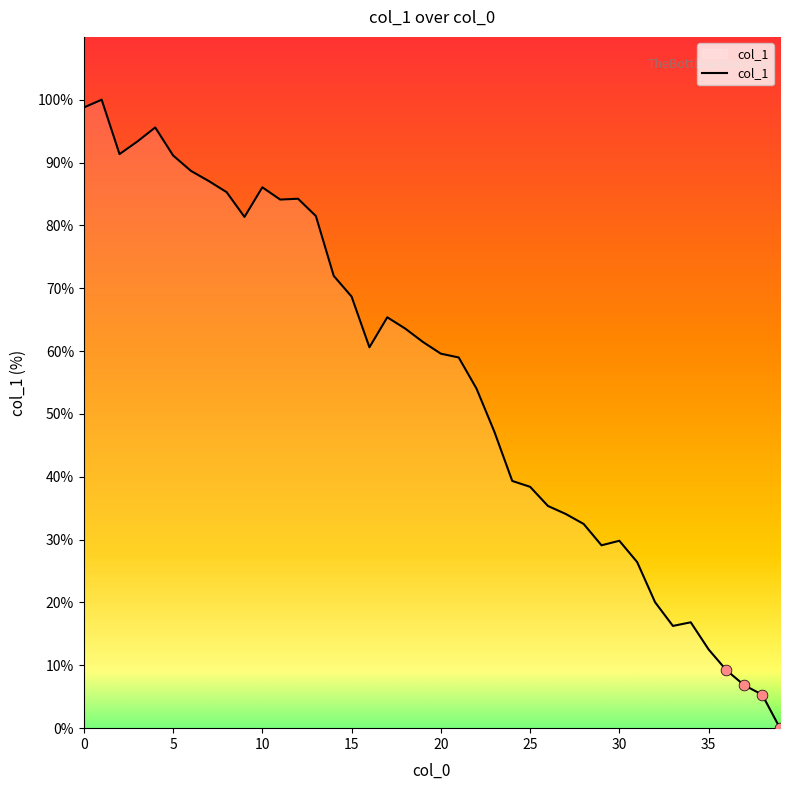

What is the difference between the maximum and minimum values?

100.0